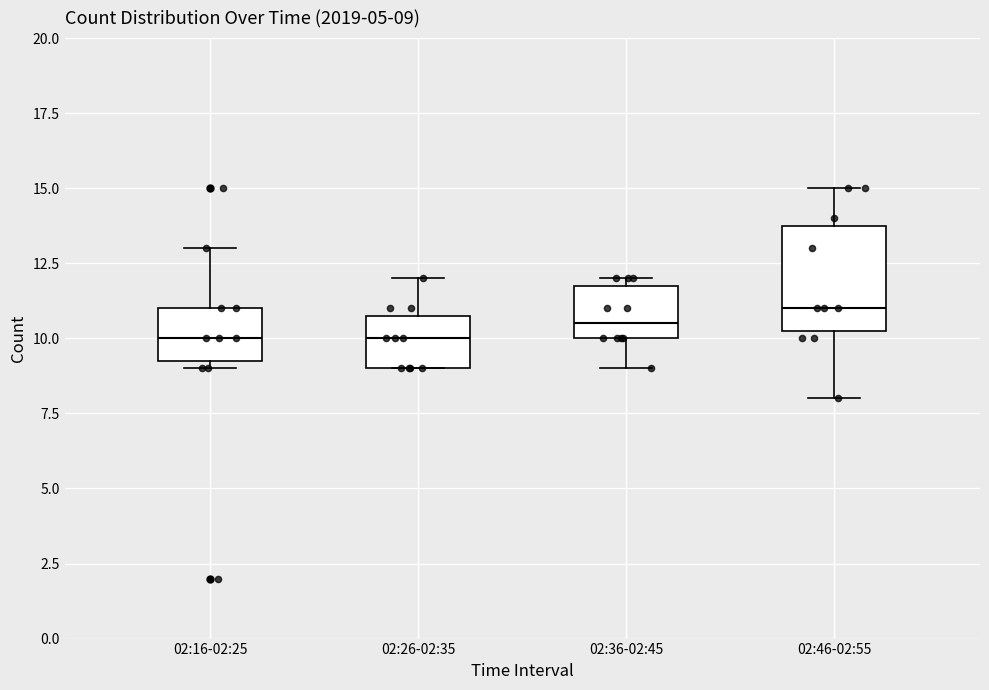

Comparing the boxes themselves (not the whiskers), which one is the tallest?

02:46-02:55